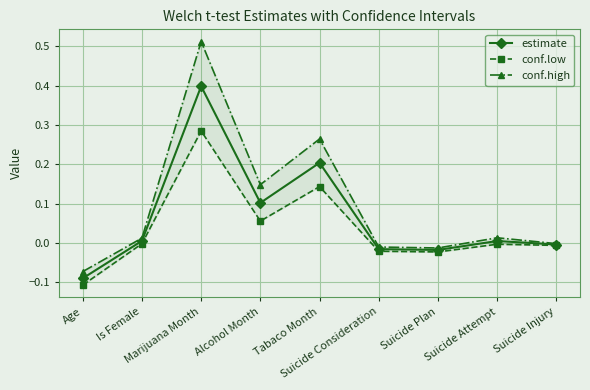

Read the conf.low value at Tabaco Month.

0.1